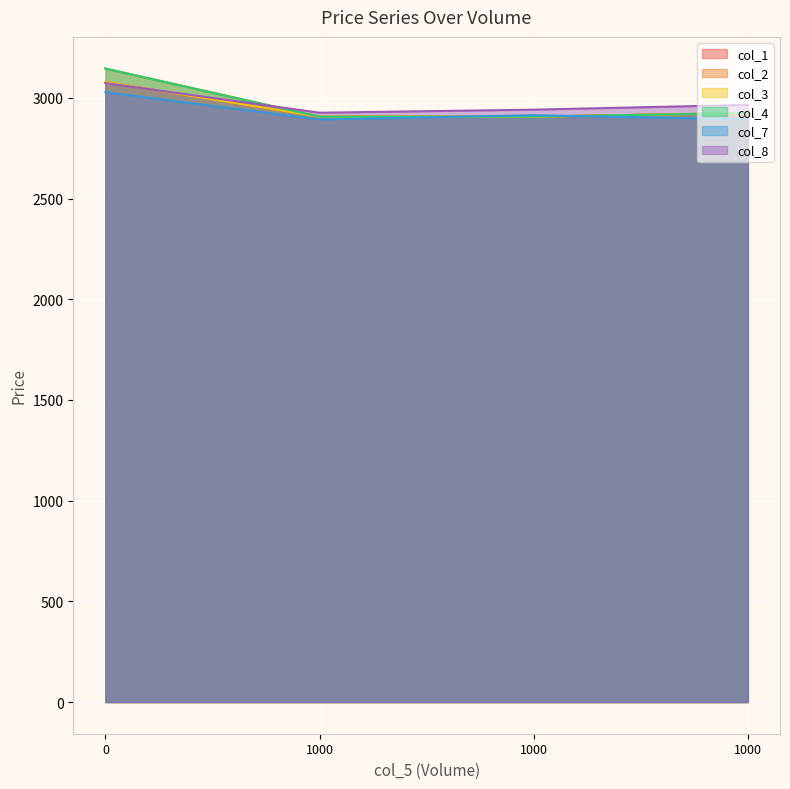

How many values in the col_2 series are below 2925?

2